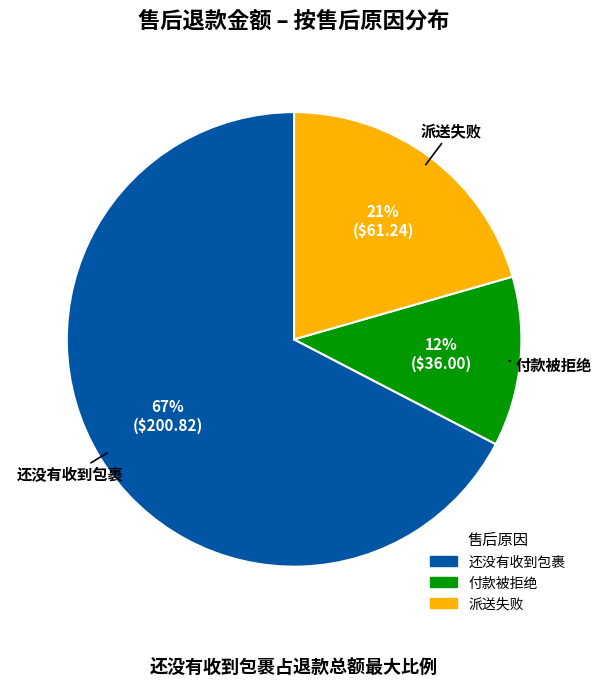

Combined, do 付款被拒绝 and 派送失败 account for over 50%?

No